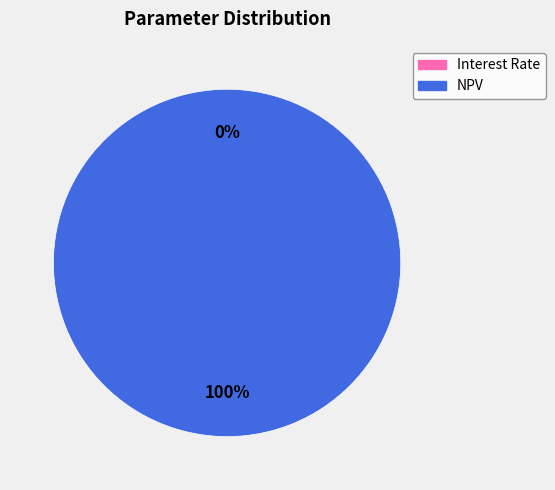

To the nearest percent, what is the difference between the largest and smallest slice percentages?

100%